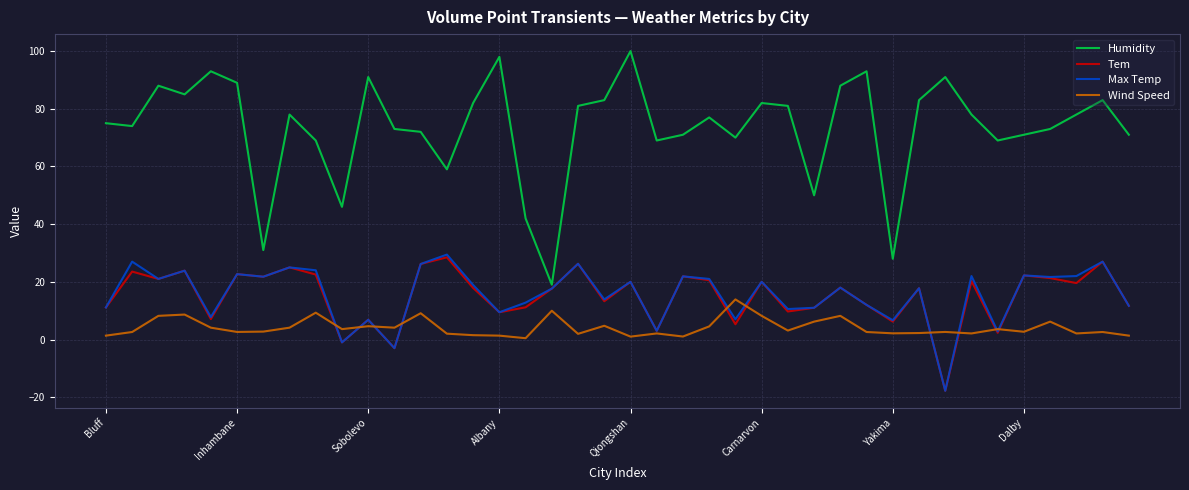

In Wind Speed, how many points are higher than both neighbors (excluding endpoints)?

13